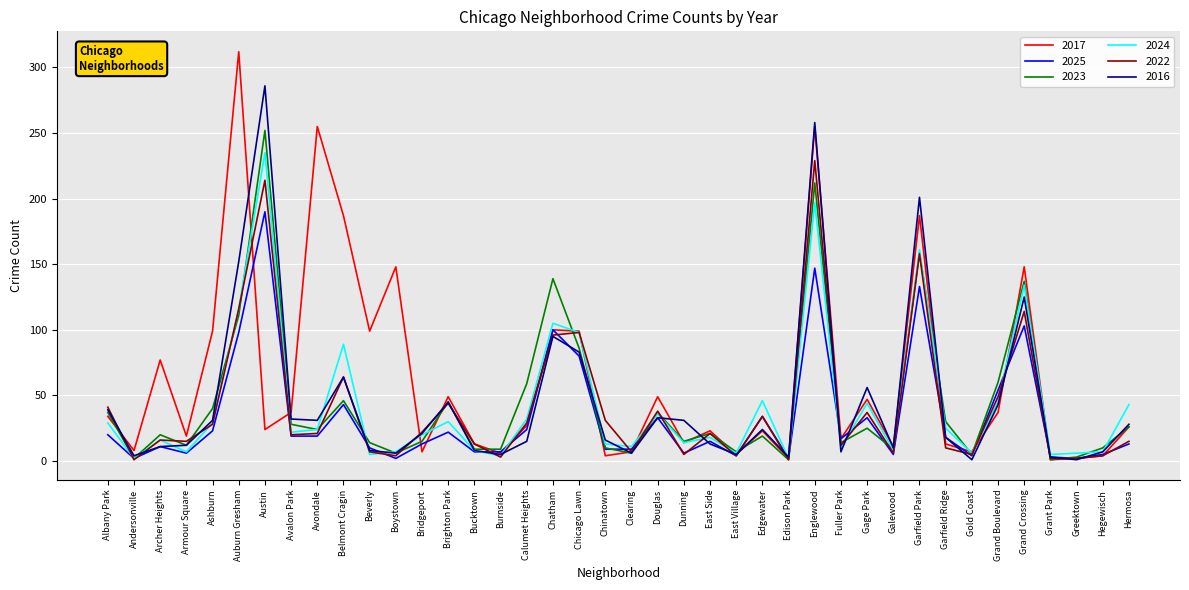

What position from the right is Douglas?

19